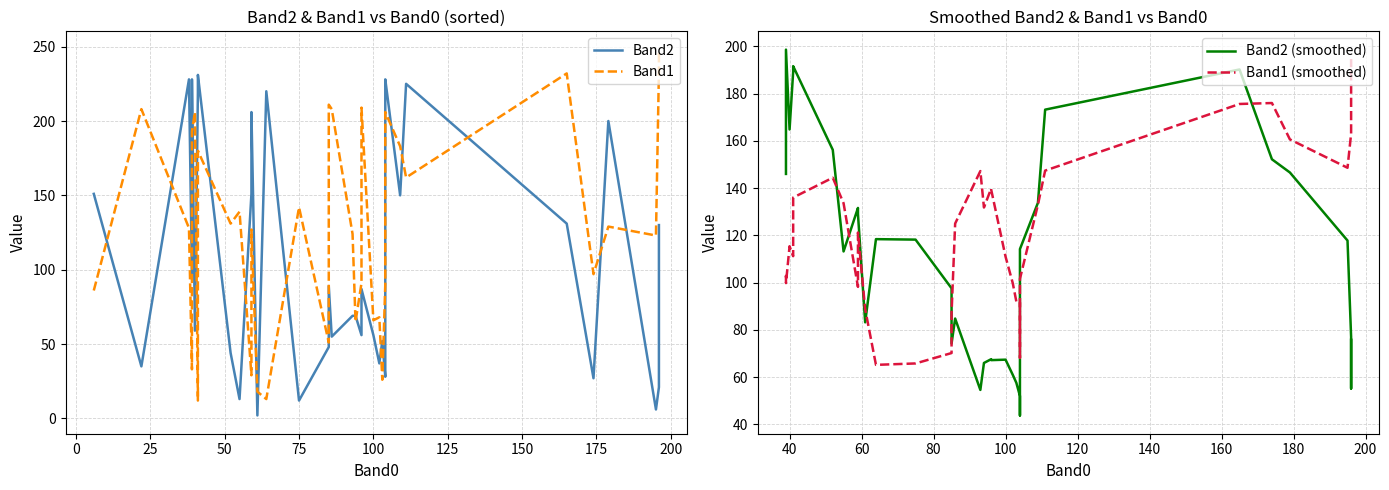

Is this an area chart (filled region under the line)?

No